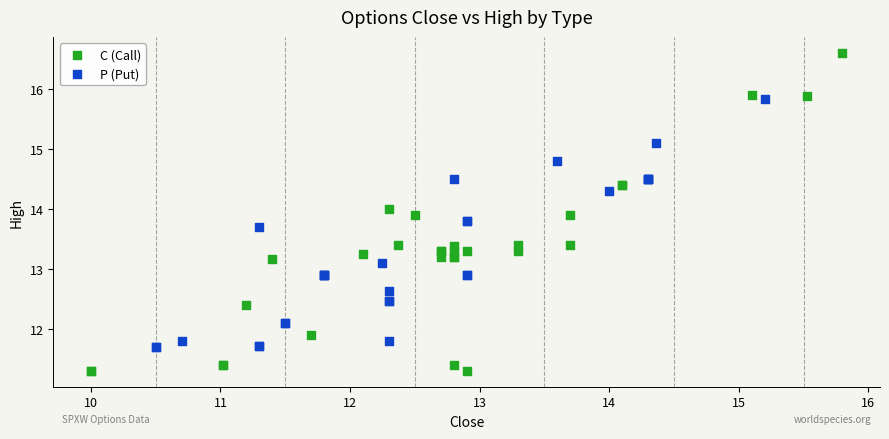

Which series reaches the maximum Y coordinate?

C (Call)